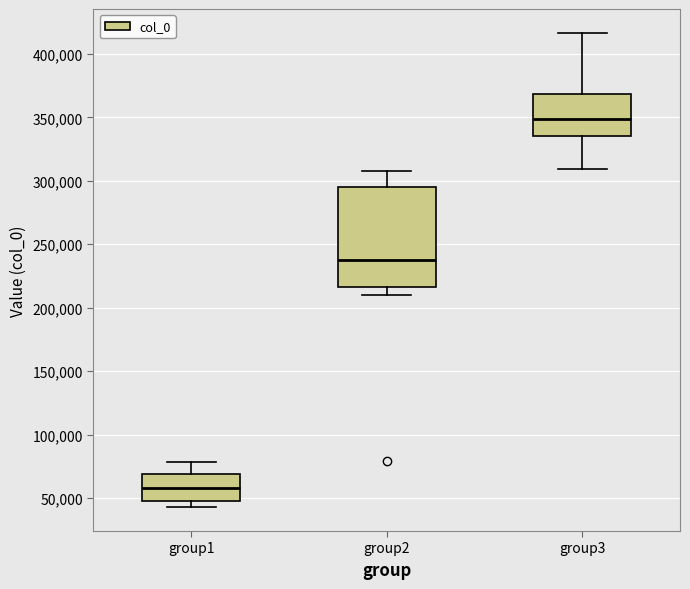

Which box has the lowest median line?

group1